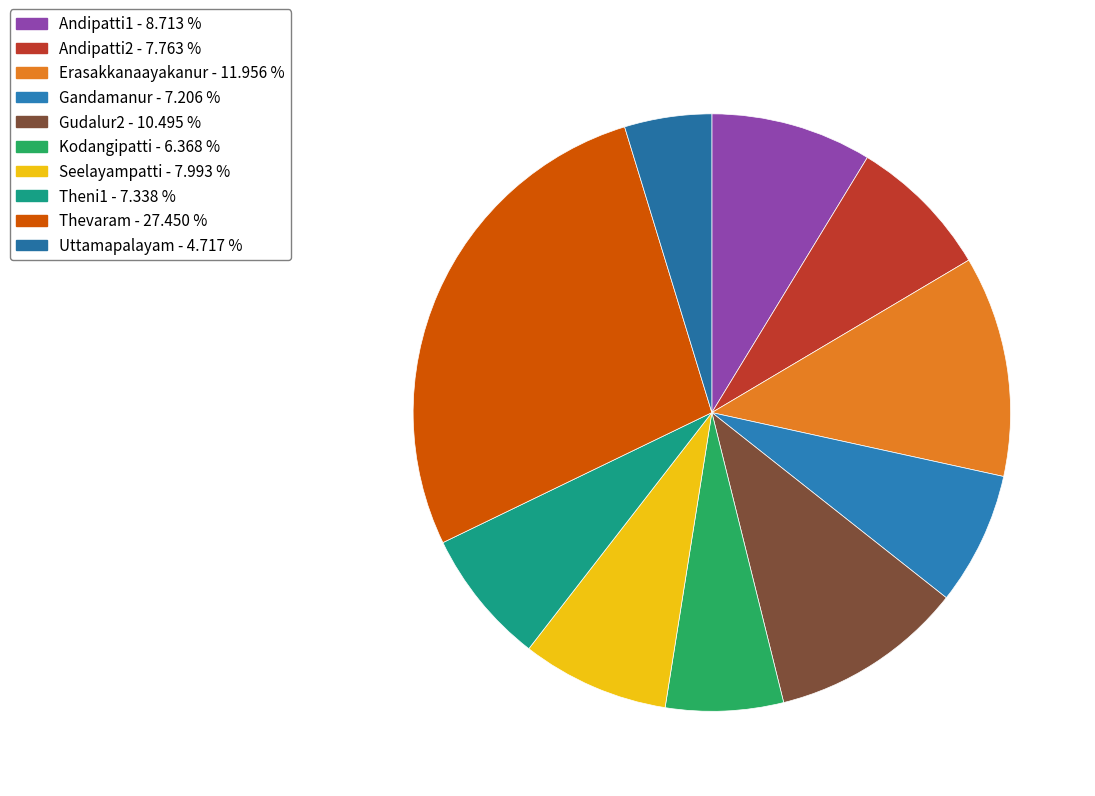

How many slices are in this pie chart?

10